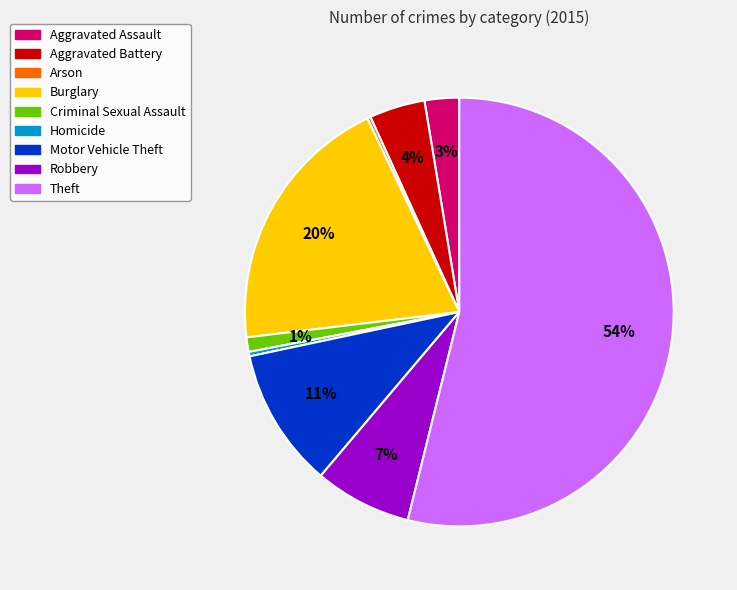

Is the sum of Burglary and Theft greater than half?

Yes